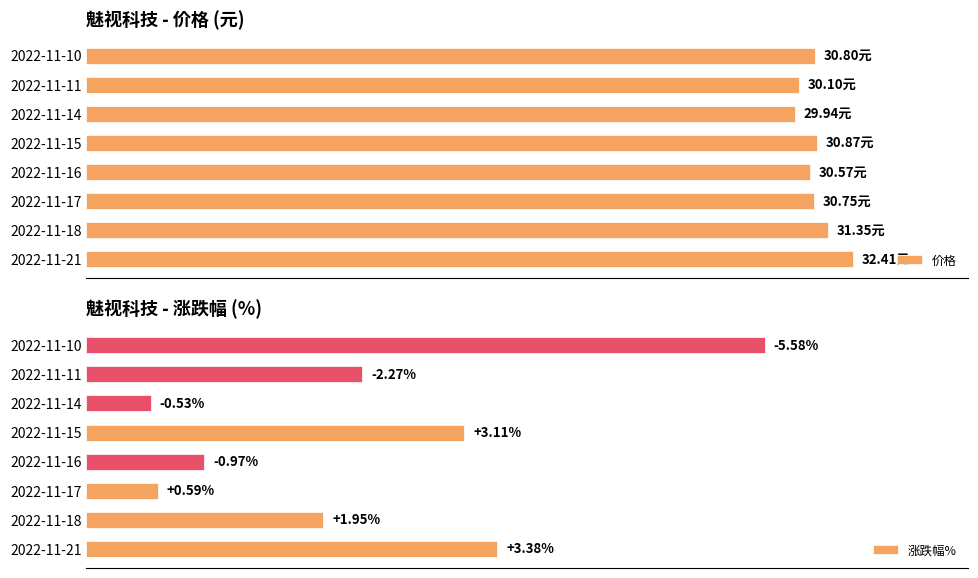

What is the sum of all 涨跌幅% values?

18.4